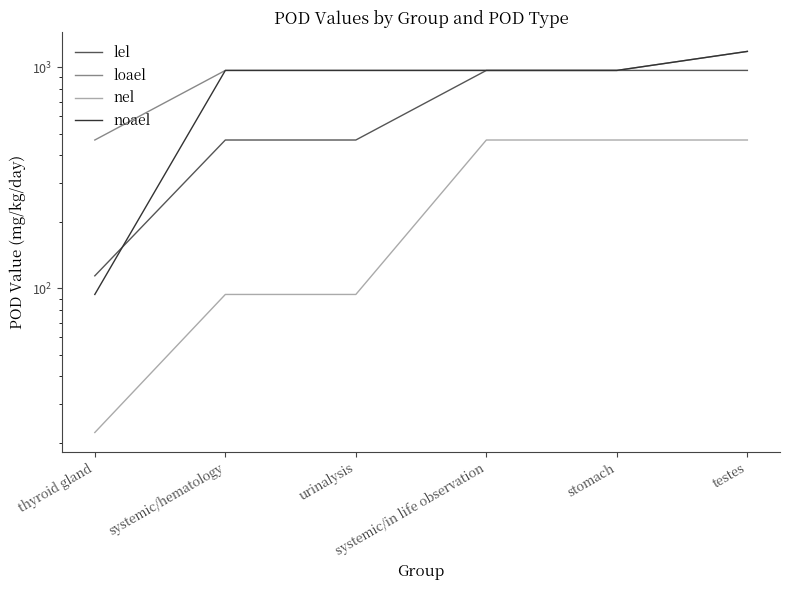

What is the difference between the loael values at systemic/hematology and testes?

212.0